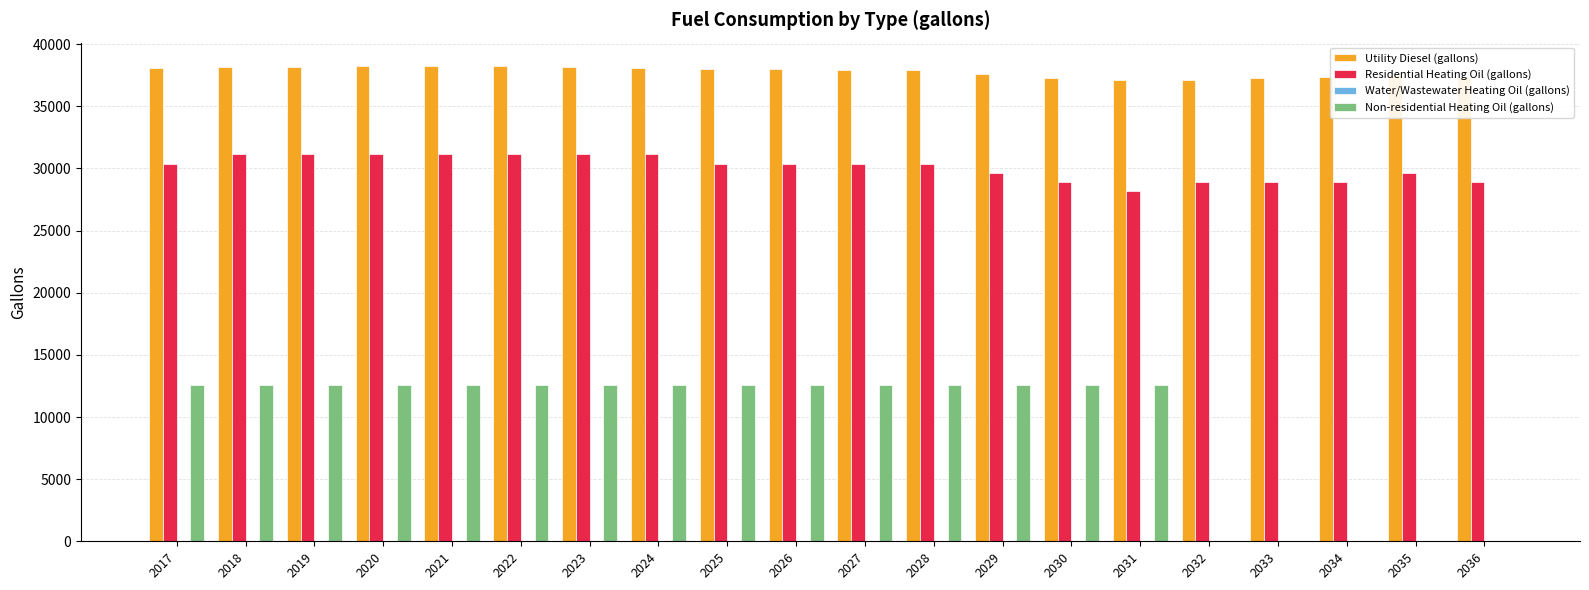

What is the sum of the Non-residential Heating Oil (gallons) values at 2025 and 2034?

12549.0